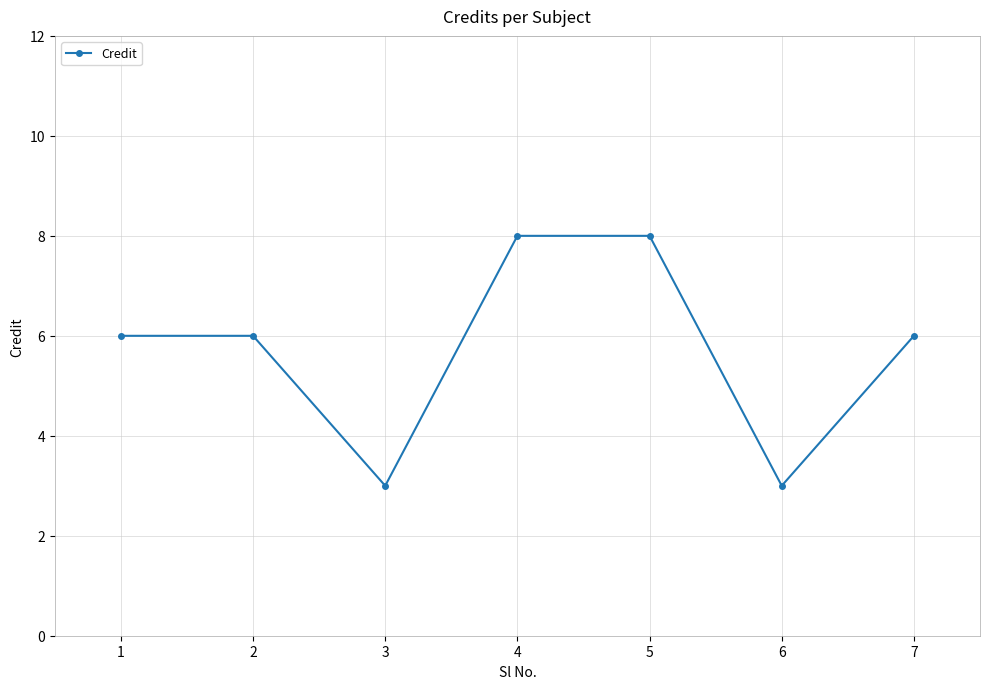

How many interior local valleys (lower than both neighbors) does the data have?

2